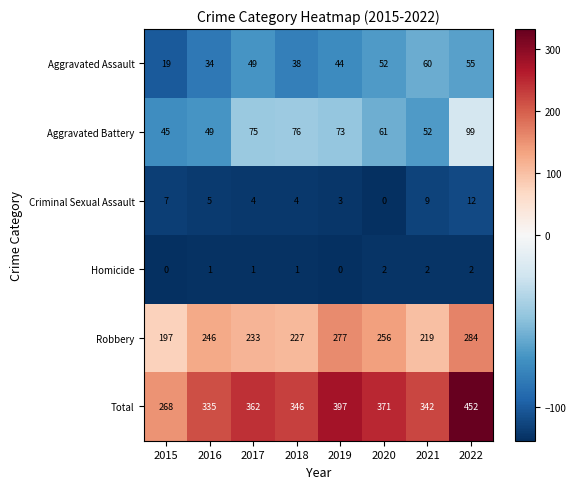

What is the sum of all Homicide values?

9